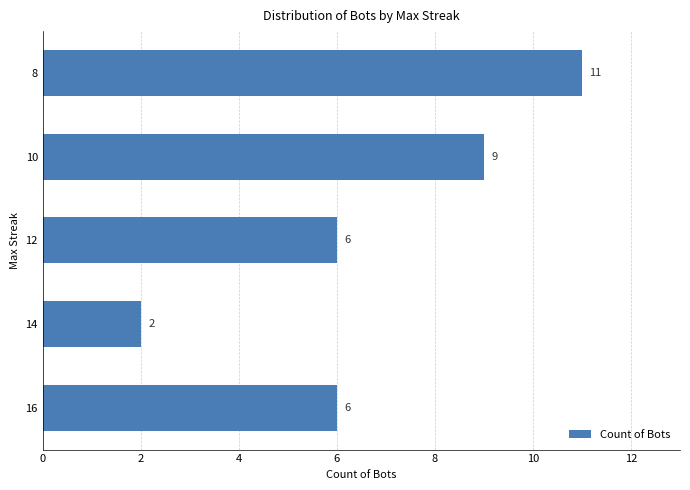

Does the chart contain stacked bars?

No